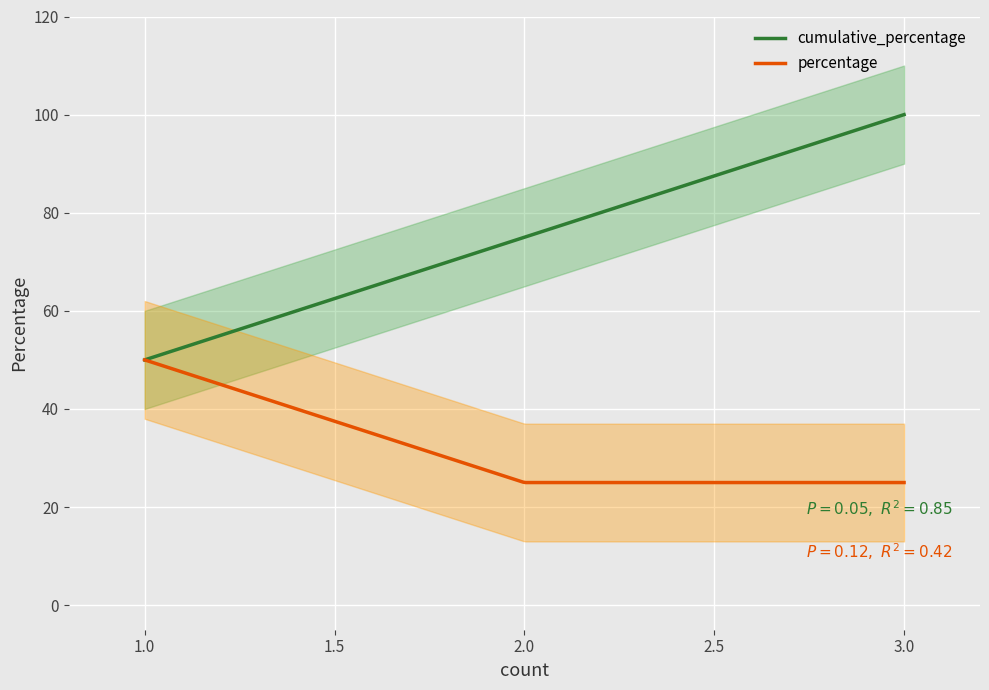

List the series in order of their overall mean, lowest first.

percentage, cumulative_percentage